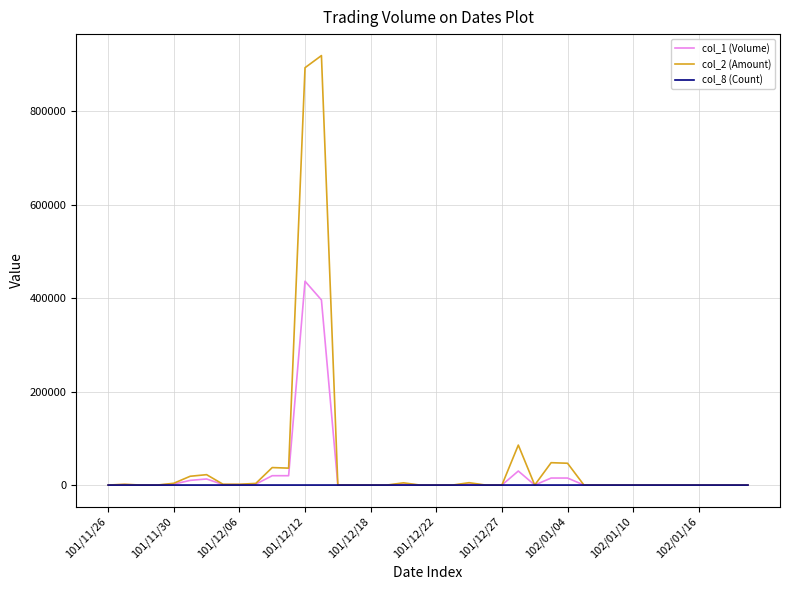

Rank the series by their maximum value, from lowest to highest.

col_8 (Count), col_1 (Volume), col_2 (Amount)